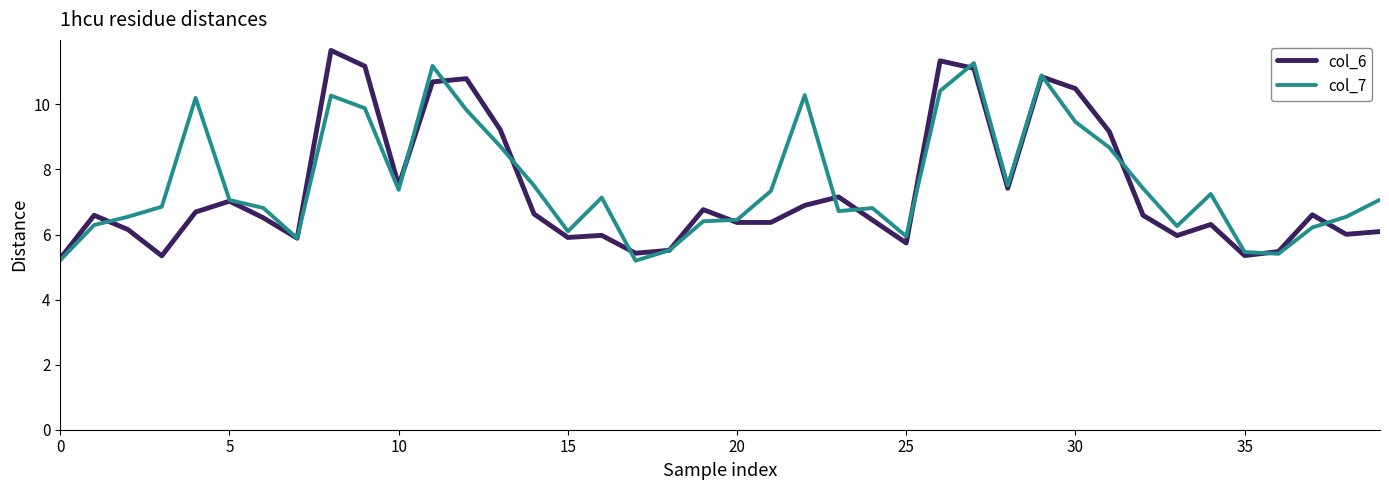

What is the minimum value for col_7?

5.2